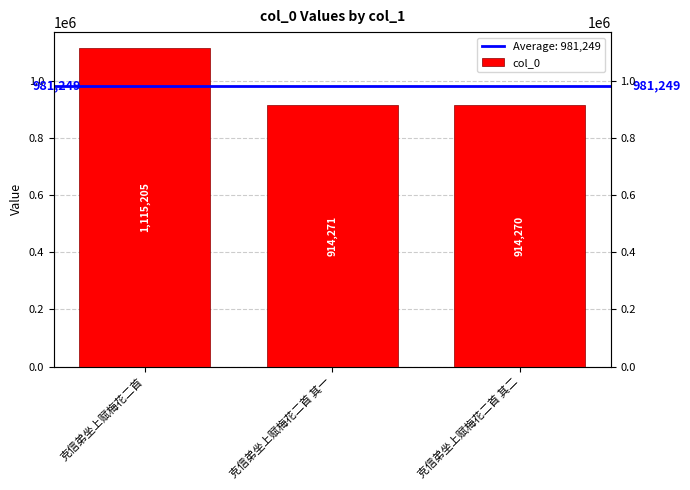

How many bars are there in total?

3